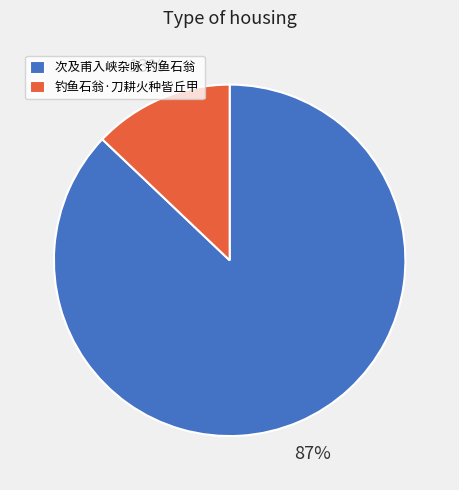

Is it true that 次及甫入峡杂咏 钓鱼石翁 is 74% of the pie?

False